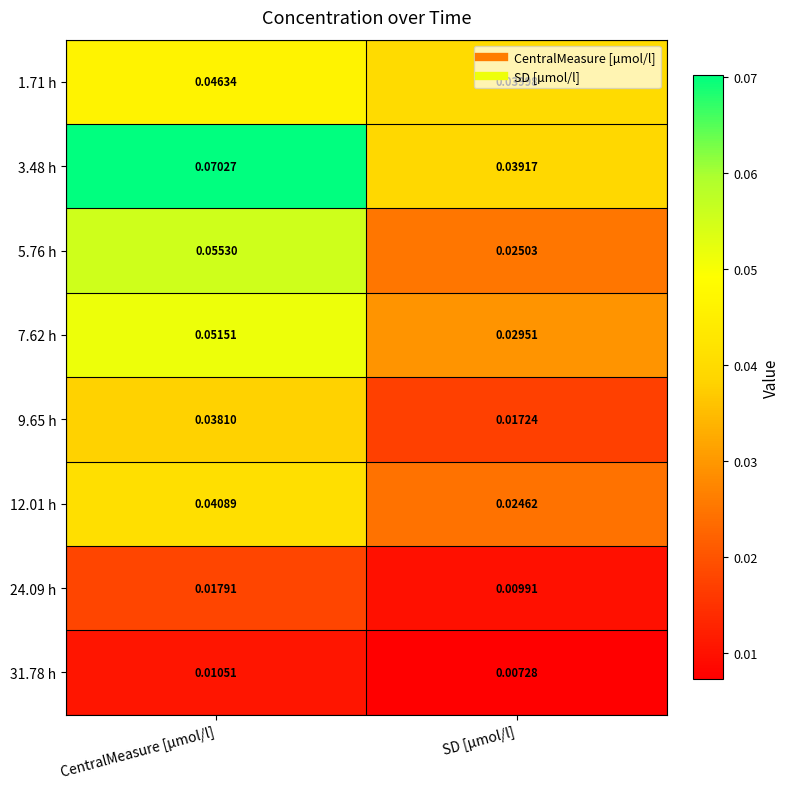

At which label does 9.65 h reach its peak?

CentralMeasure [µmol/l]